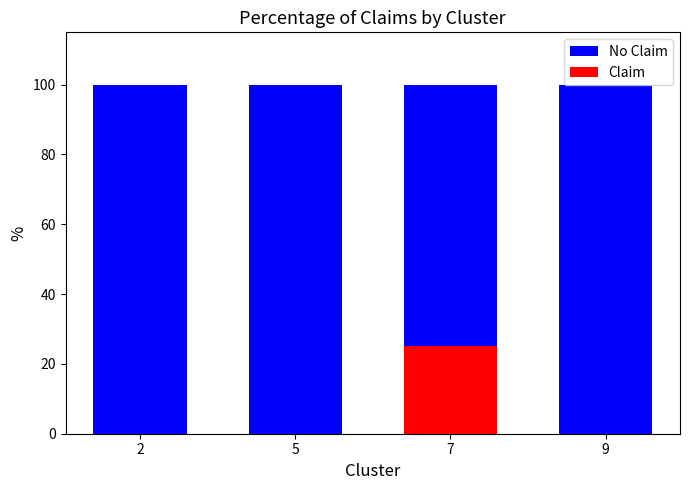

What is the total value across all series at 5?

100